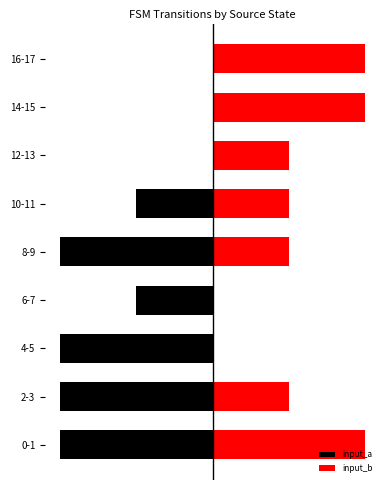

Which series has the largest total across all categories?

input_b